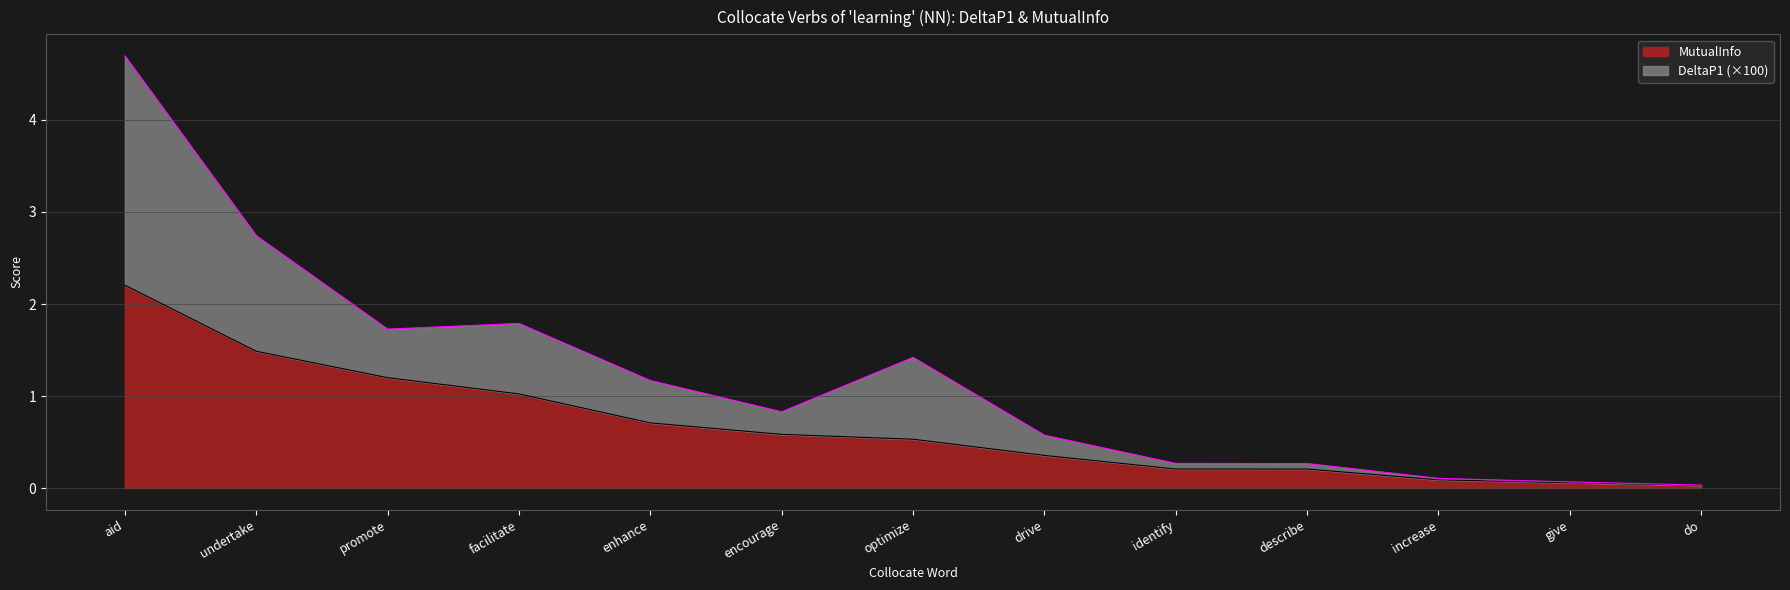

Is it true that DeltaP1 equals 1.4 at optimize?

True